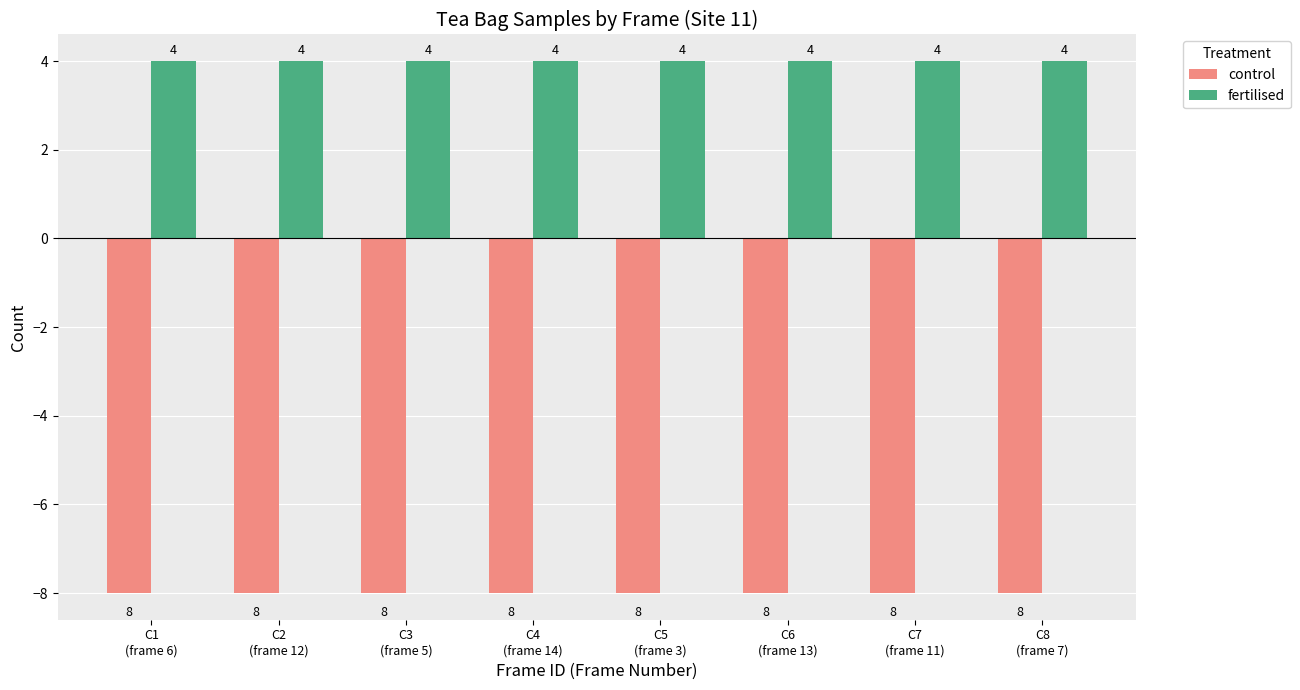

Reading left to right, extract all data points from this chart.

control: C1
(frame 6)=-8	C2
(frame 12)=-8	C3
(frame 5)=-8	C4
(frame 14)=-8	C5
(frame 3)=-8	C6
(frame 13)=-8	C7
(frame 11)=-8	C8
(frame 7)=-8
fertilised: C1
(frame 6)=4	C2
(frame 12)=4	C3
(frame 5)=4	C4
(frame 14)=4	C5
(frame 3)=4	C6
(frame 13)=4	C7
(frame 11)=4	C8
(frame 7)=4